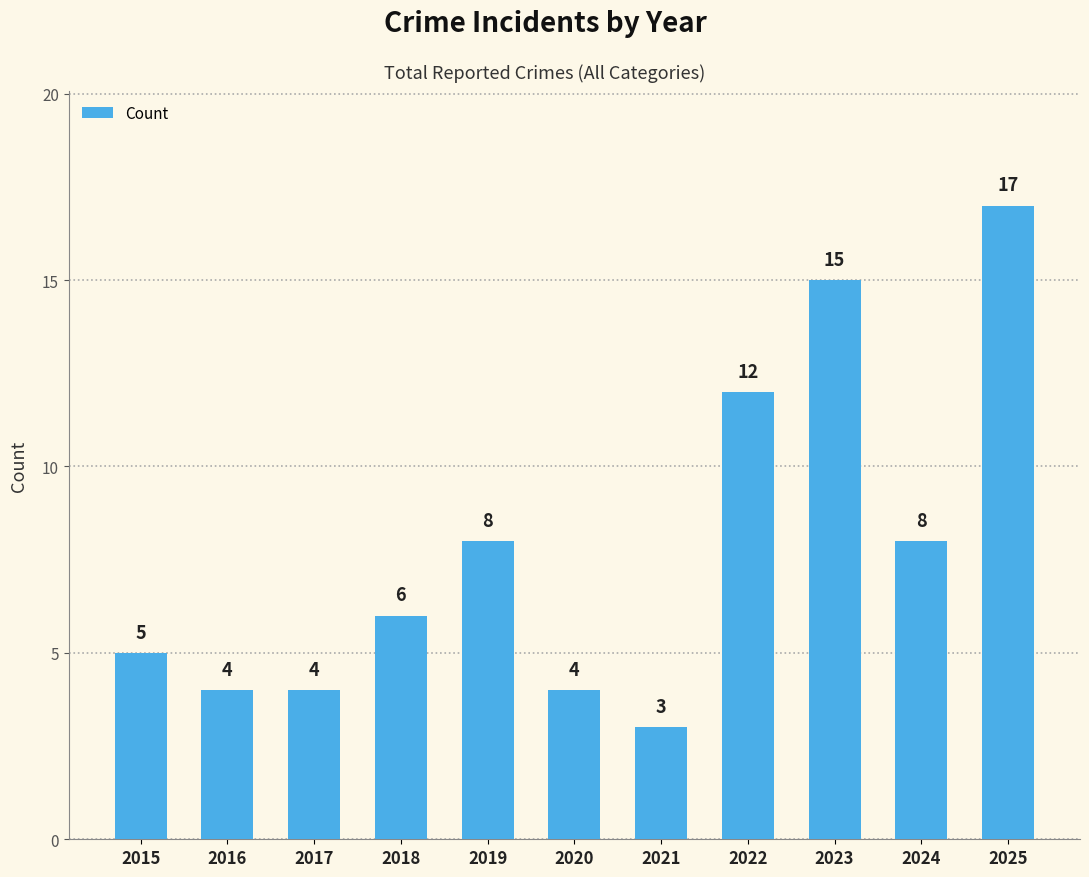

What is the change in value from 2023 to 2025?

+2